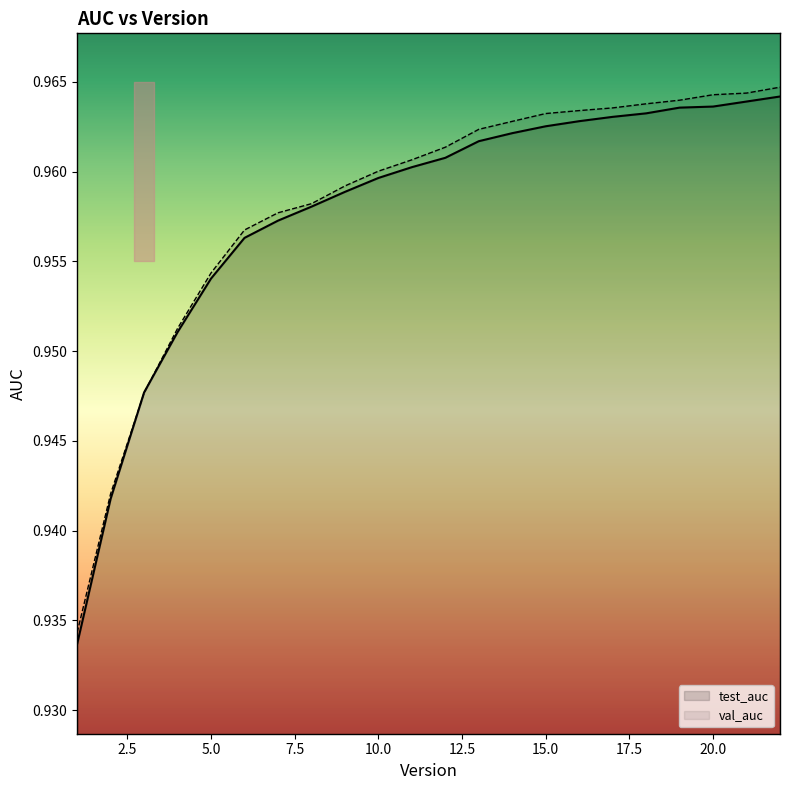

Which series has the widest spread of values?

test_auc